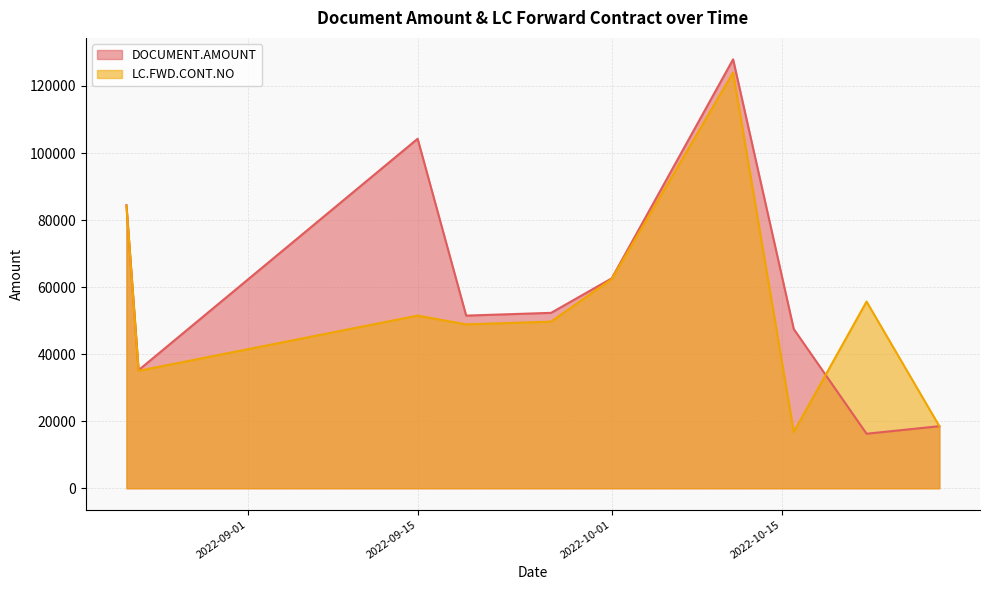

Rank the series by their maximum value, from lowest to highest.

LC.FWD.CONT.NO, DOCUMENT.AMOUNT